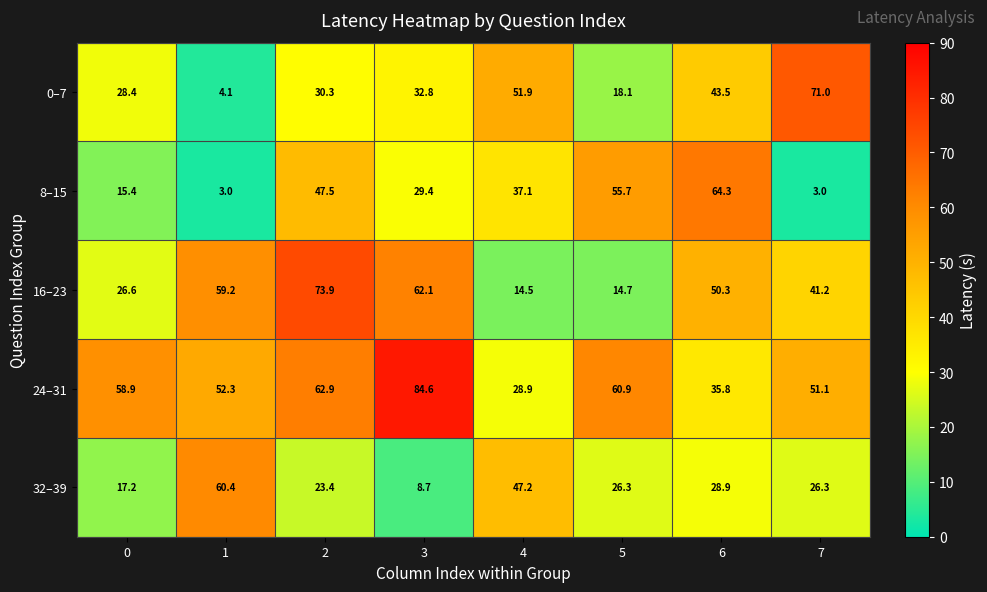

What is the sum of all 16–23 values?

342.5